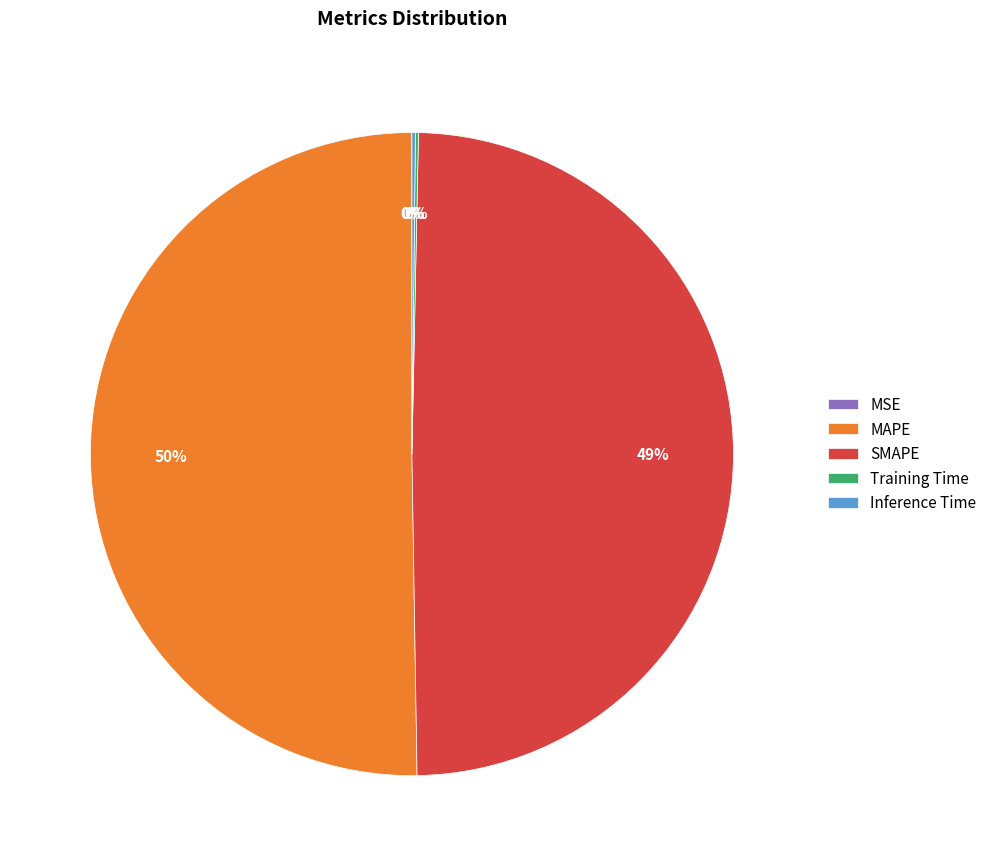

Is SMAPE the majority of the pie?

No